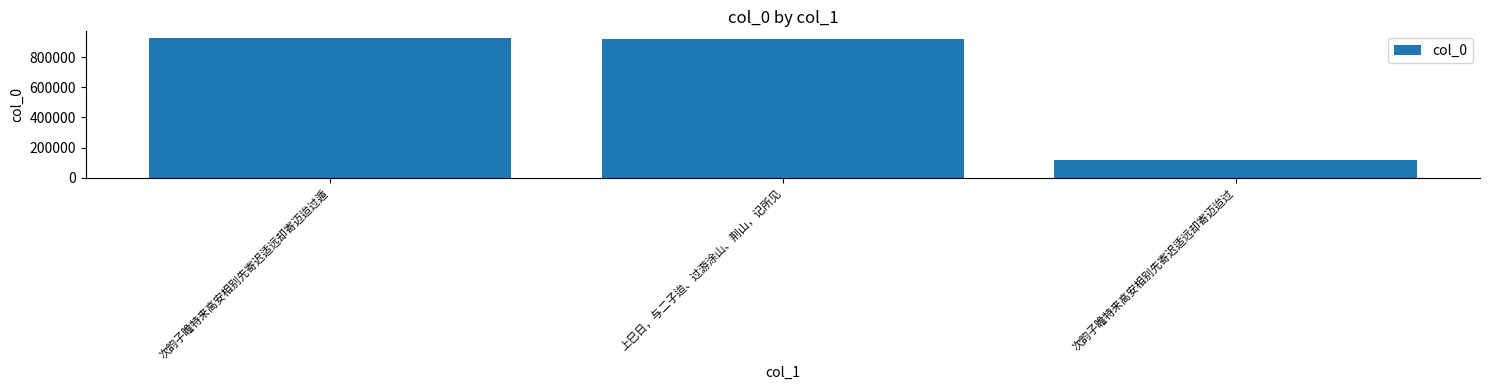

Which has a higher value, 次韵子瞻特来高安相别先寄迟适远却寄迈迨过遁 or 次韵子瞻特来高安相别先寄迟适远却寄迈迨过?

次韵子瞻特来高安相别先寄迟适远却寄迈迨过遁